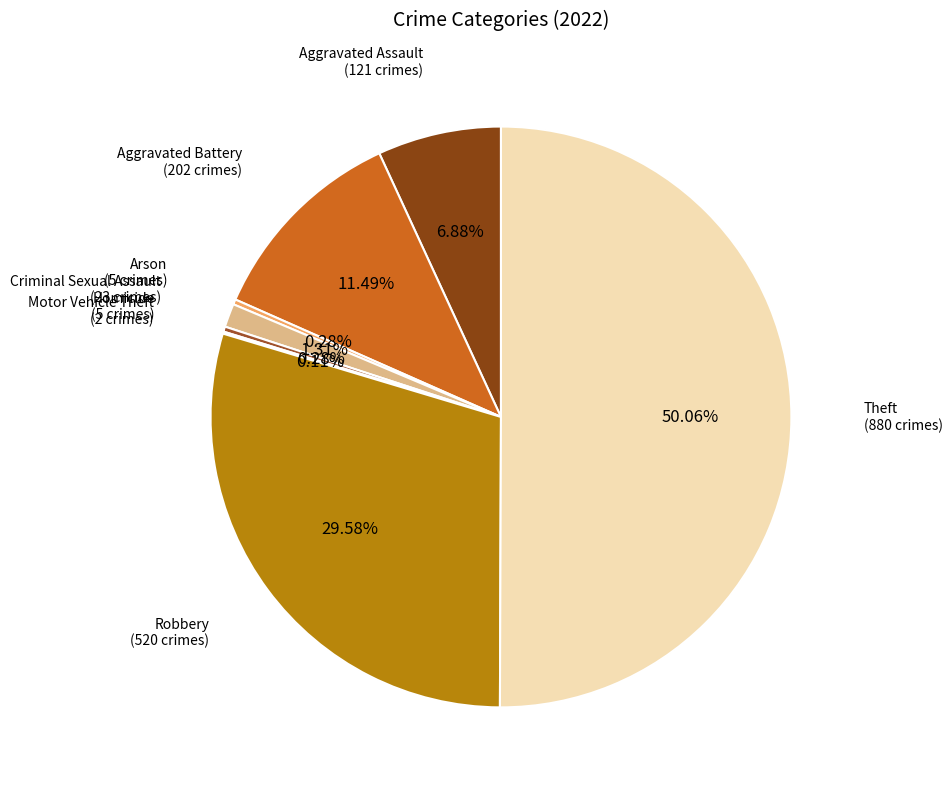

To the nearest percent, what is the combined percentage of Criminal Sexual Assault and Homicide?

2%